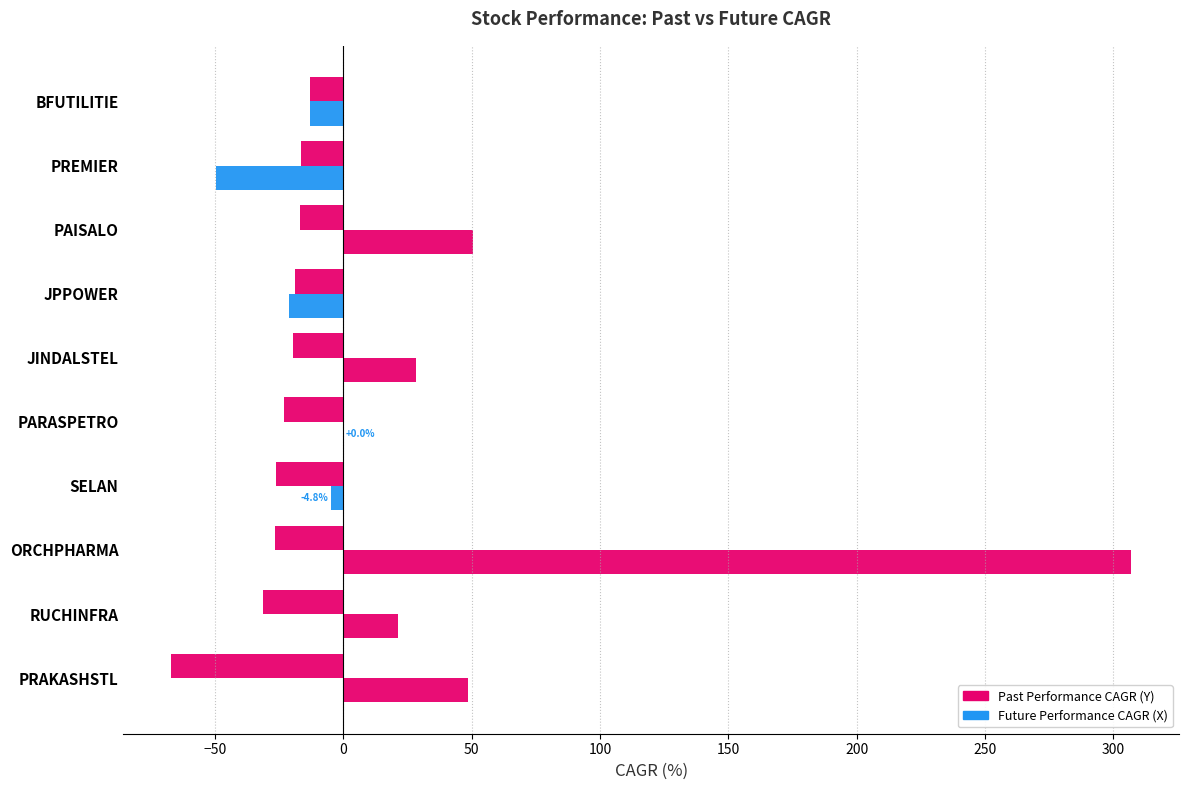

How many series are shown in this chart?

2